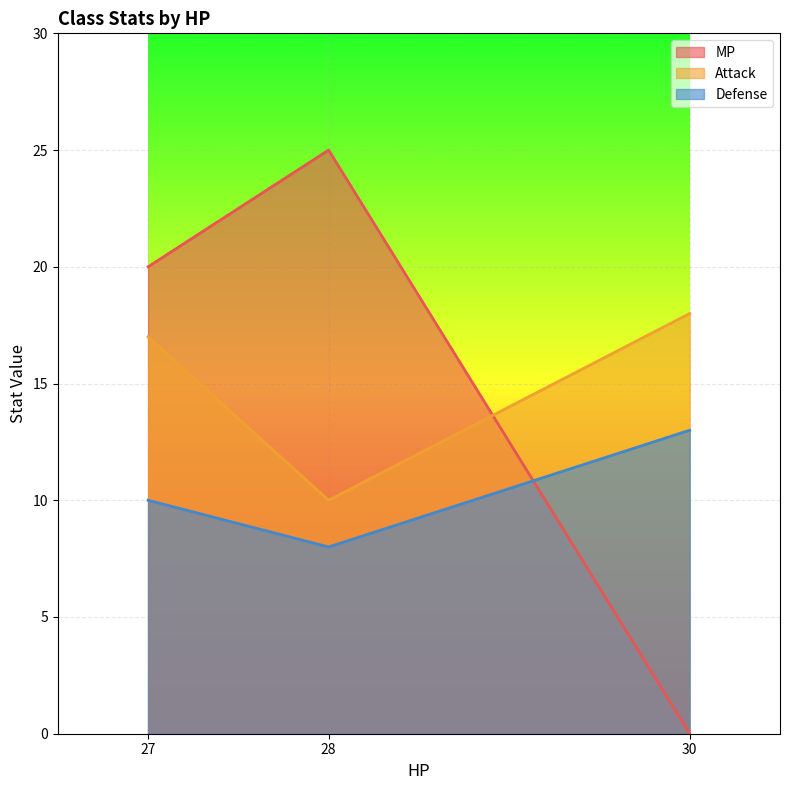

What is the minimum value for Attack?

10